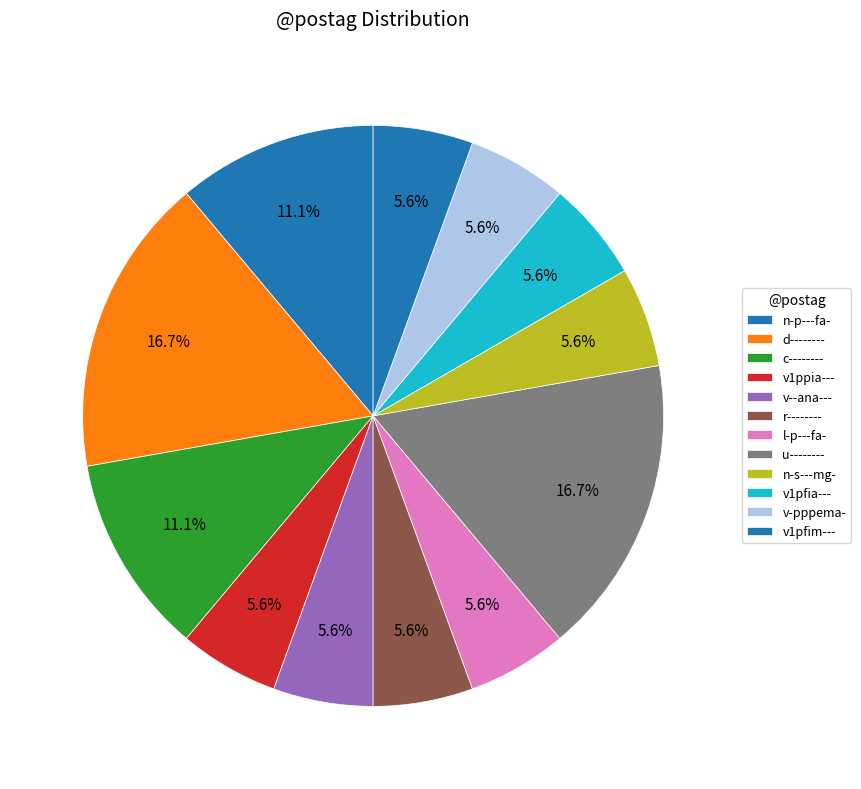

Which category has the smallest portion of the pie?

v1ppia---